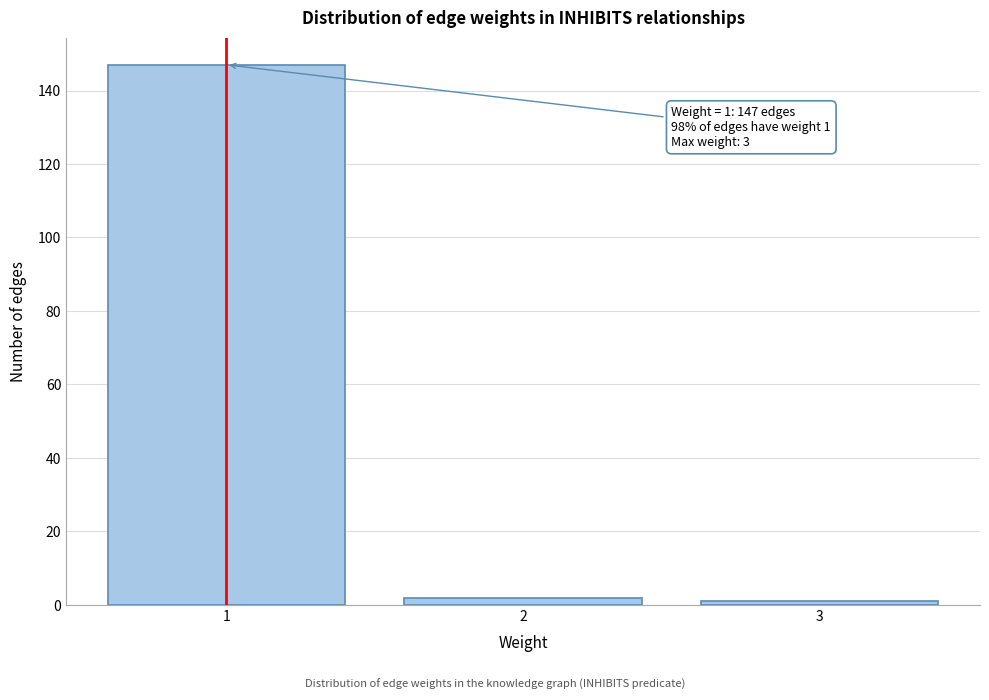

Reading right to left, what are all the values shown in this chart?

1	2	147